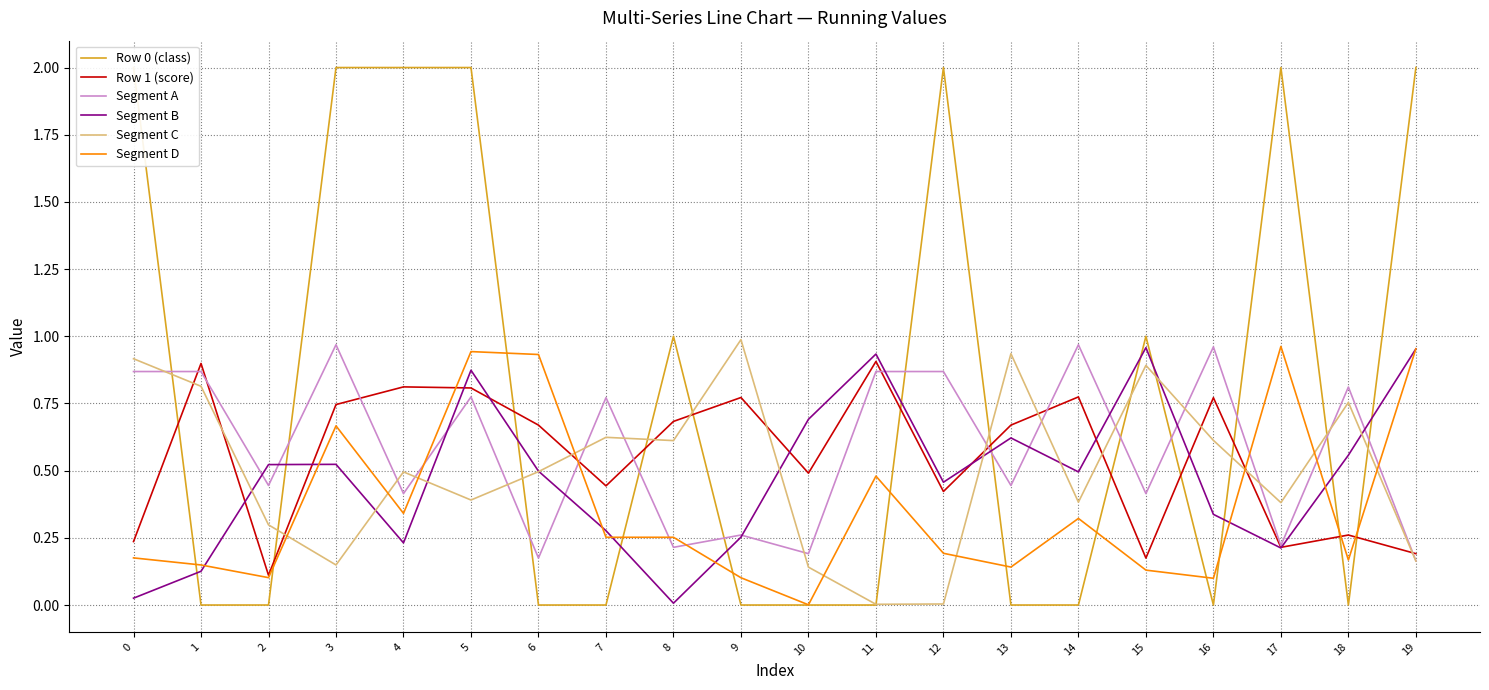

What is the approximate value of Row 1 (score) at 18?

0.3